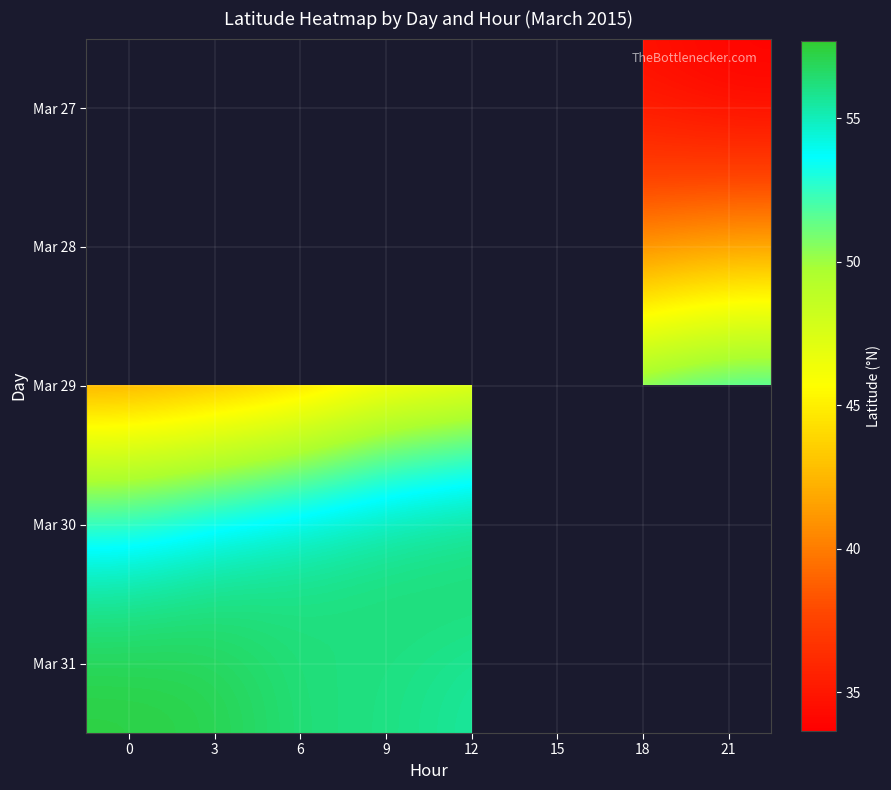

Between 6 and 9, which is larger?

9